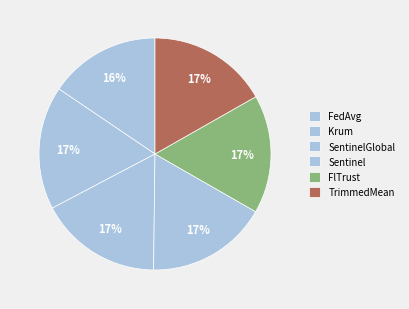

What portion of the pie excludes TrimmedMean?

83.2%